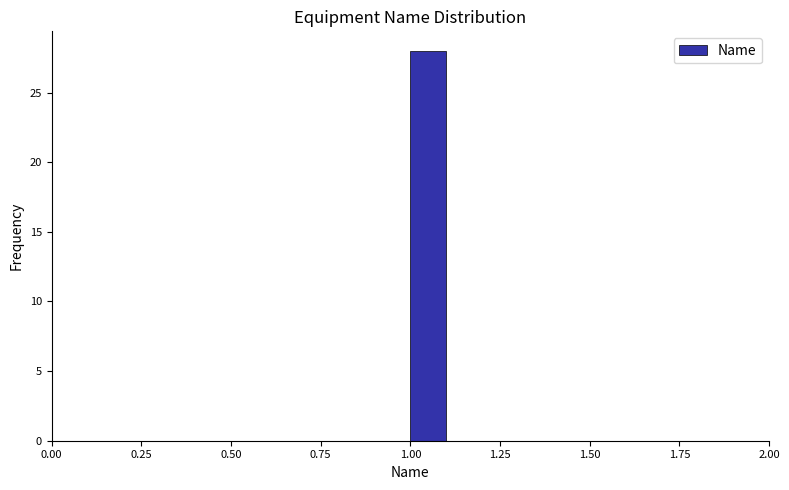

Around what value on the x-axis is the tallest bar? Give the approximate position of its centre, as read against the axis.

1.05